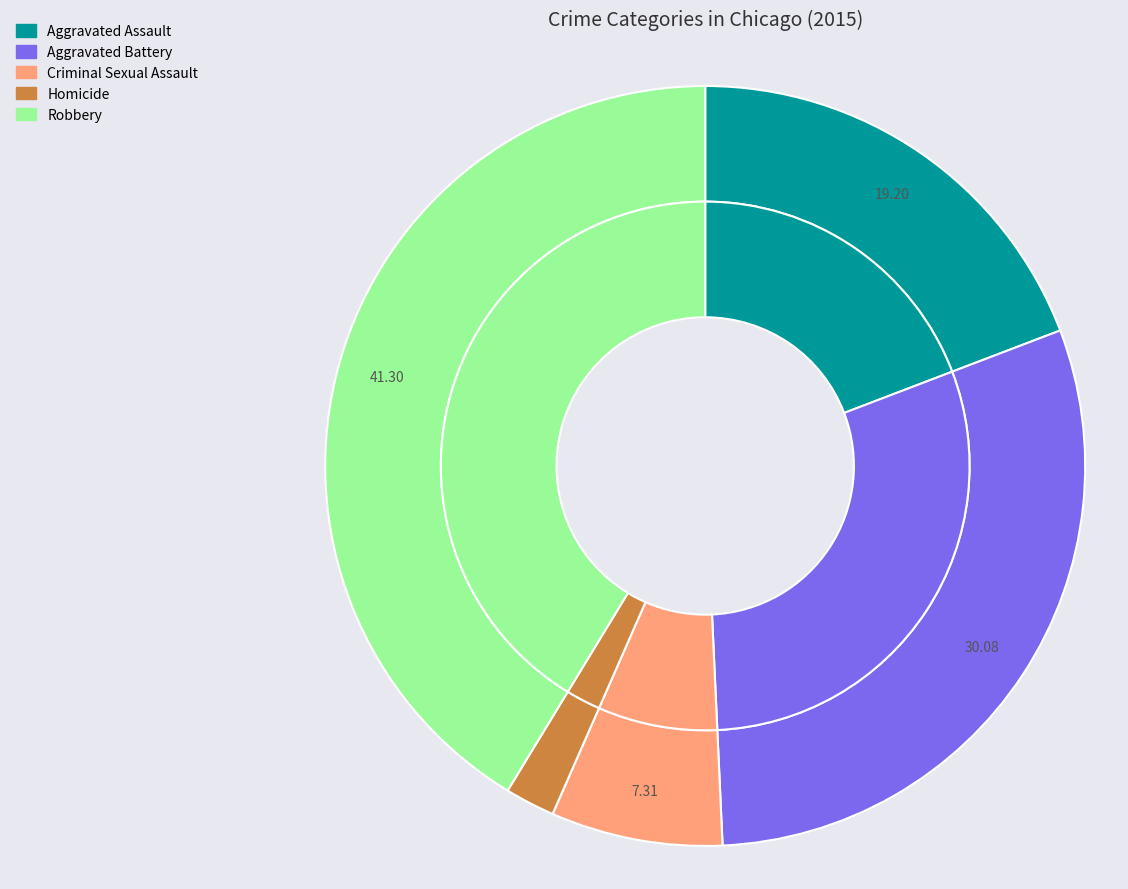

To the nearest percent, what portion does Aggravated Assault represent?

19%